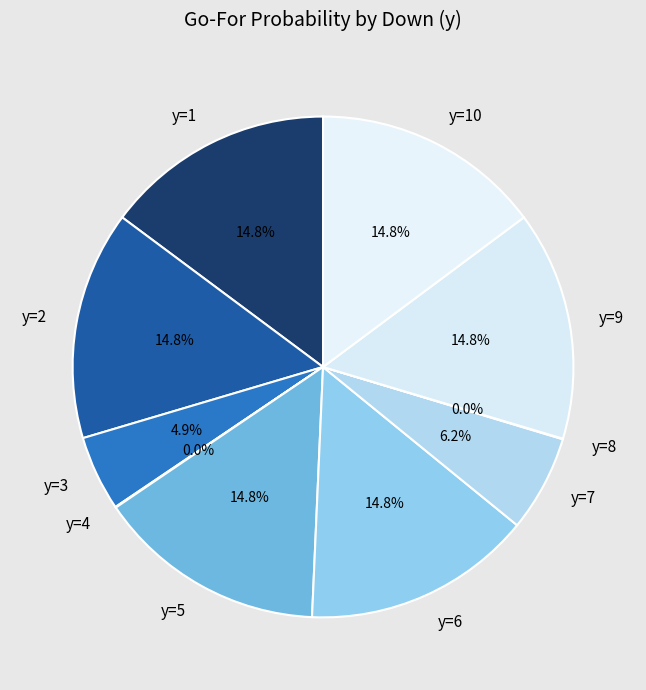

Approximately how many times larger is the value at y=10 compared to y=6?

1.0